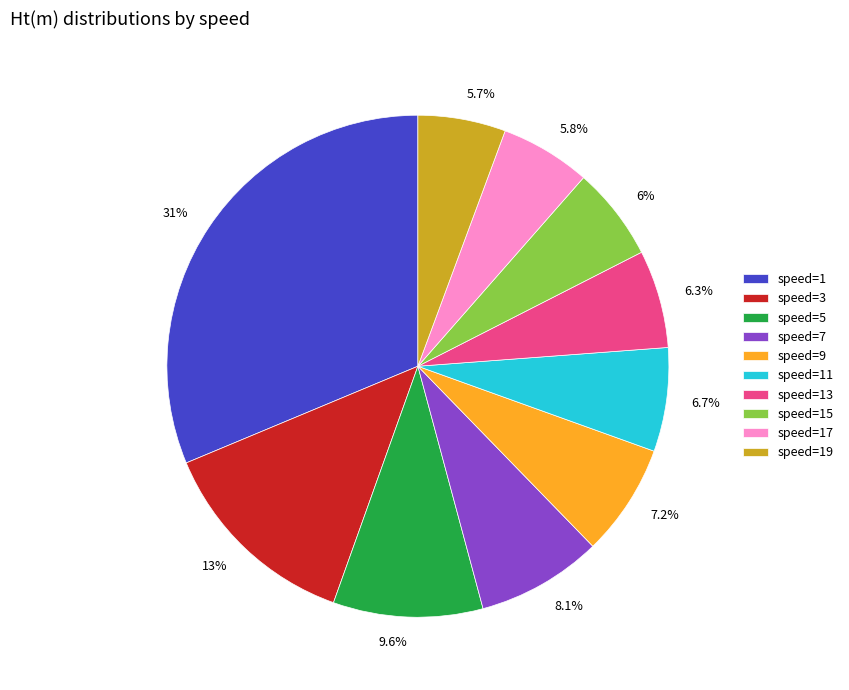

Does any single category account for the majority?

No